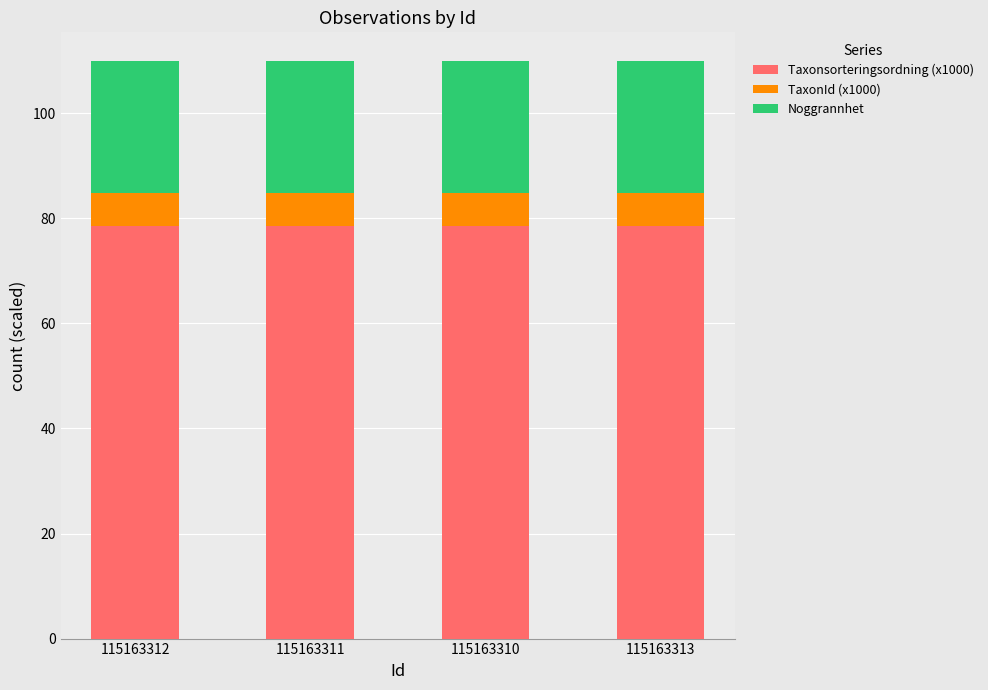

The Taxonsorteringsordning (x1000) series shows 78.5 at 115163312. True or false?

True